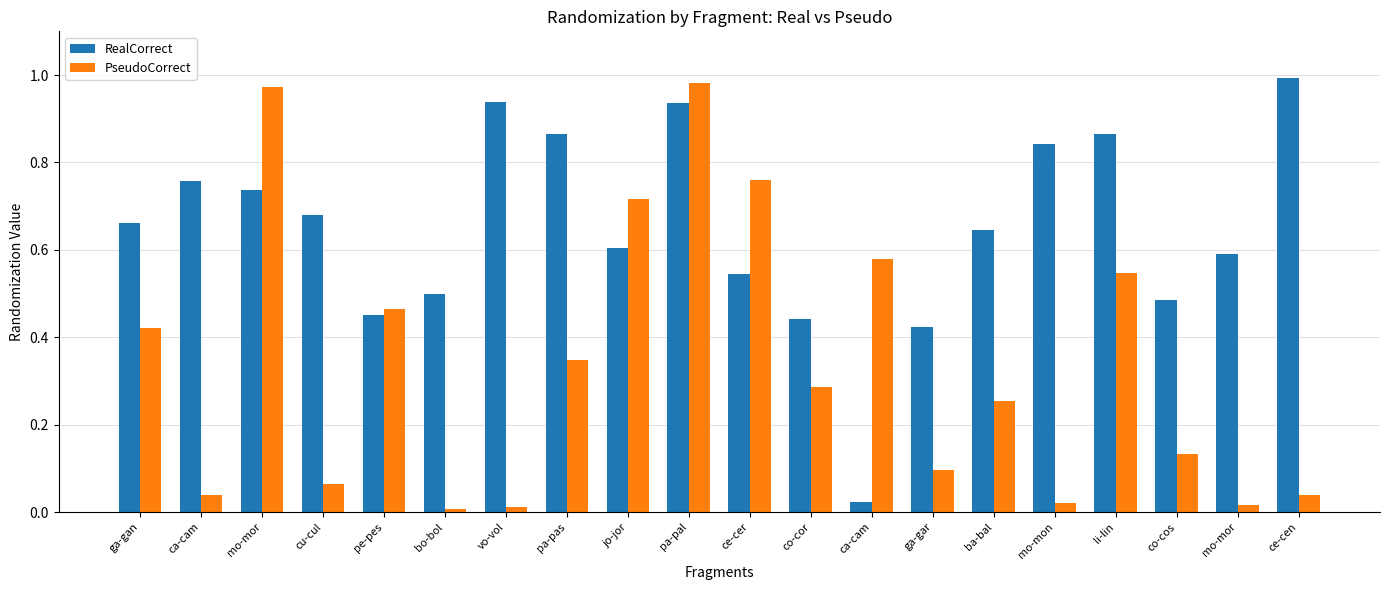

Are the bars grouped side by side (vs. stacked)?

Yes